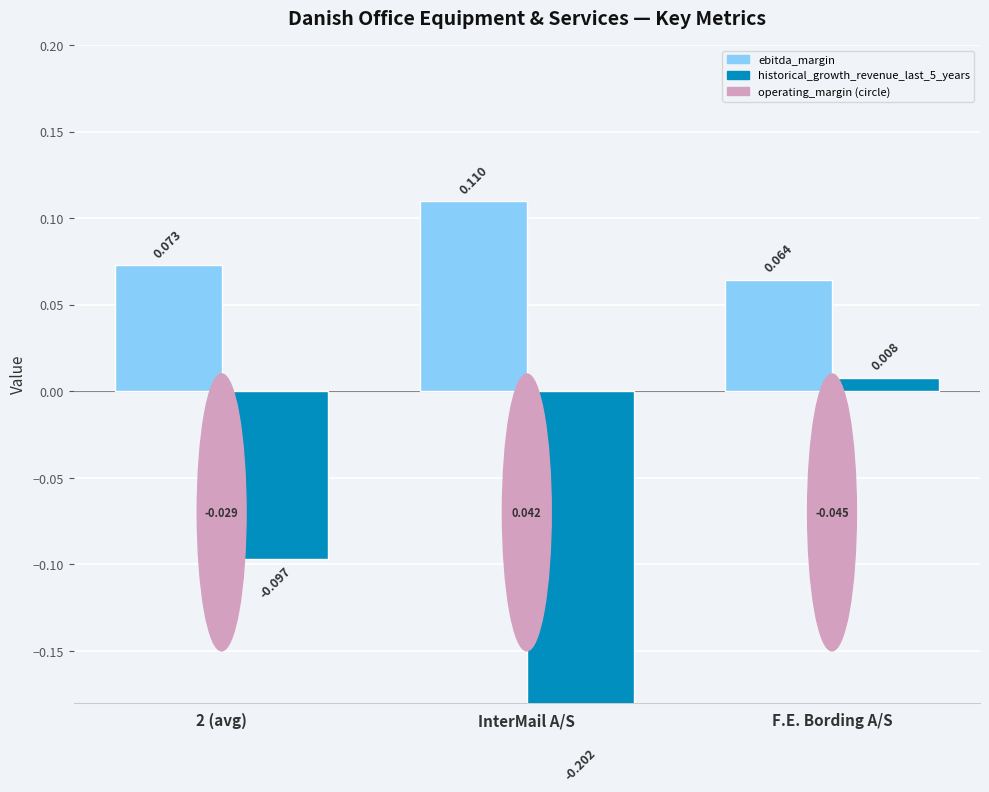

What is the spread (max minus min) of values at InterMail A/S?

0.3